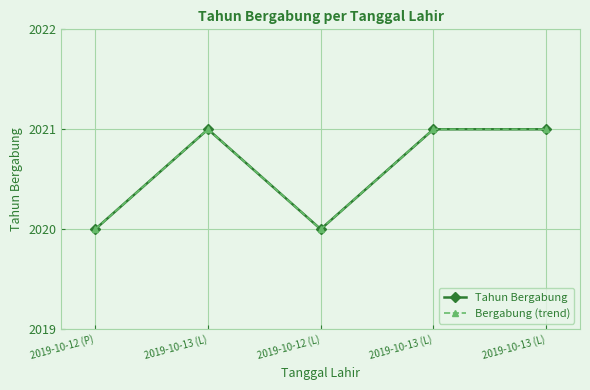

At which category is the sum across all series the highest?

2019-10-13 (L)